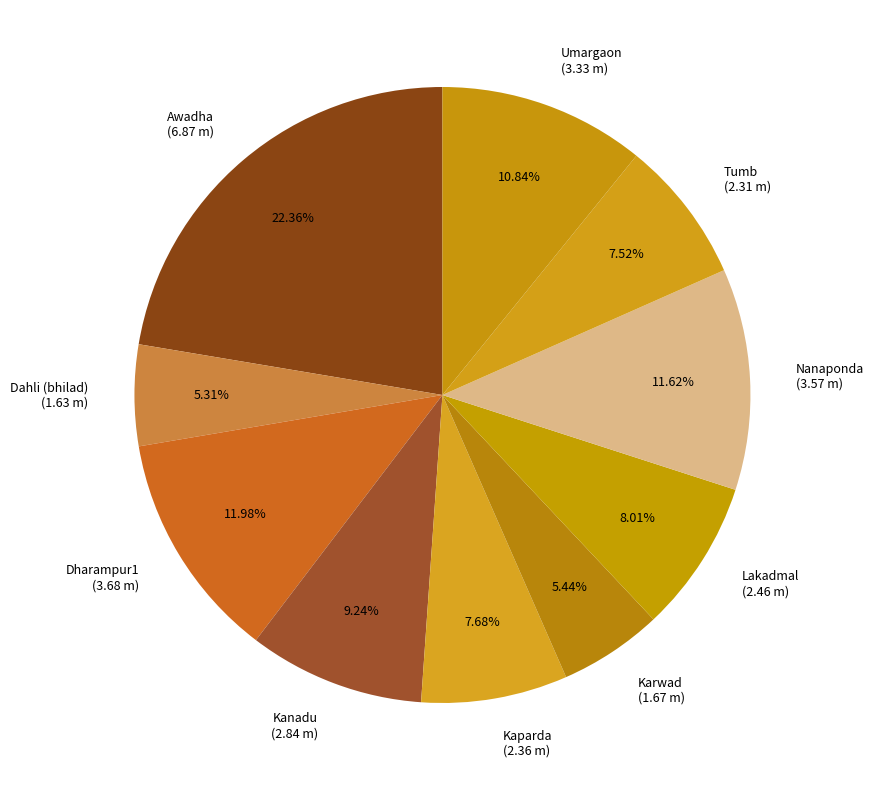

To the nearest percent, what is the average slice percentage?

10%